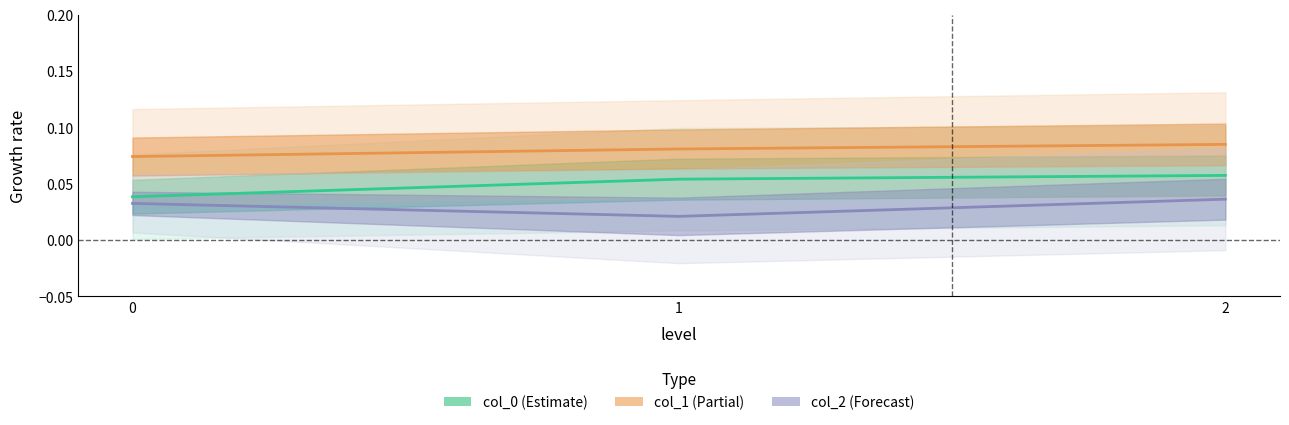

What is the total value across all series at 2?

0.2